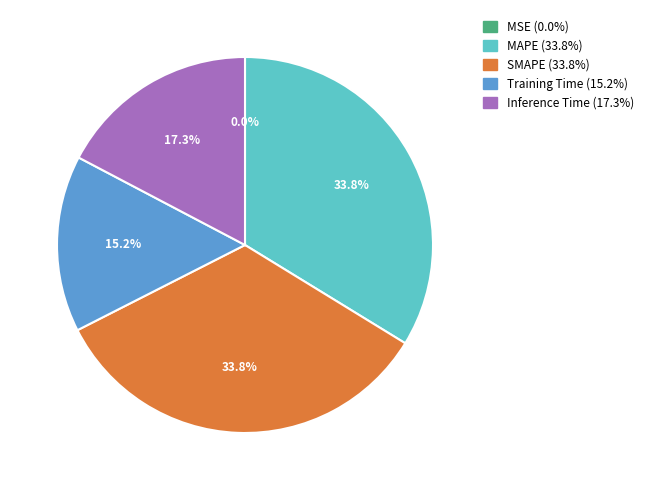

To the nearest percent, what is the difference between the largest and smallest slice percentages?

34%